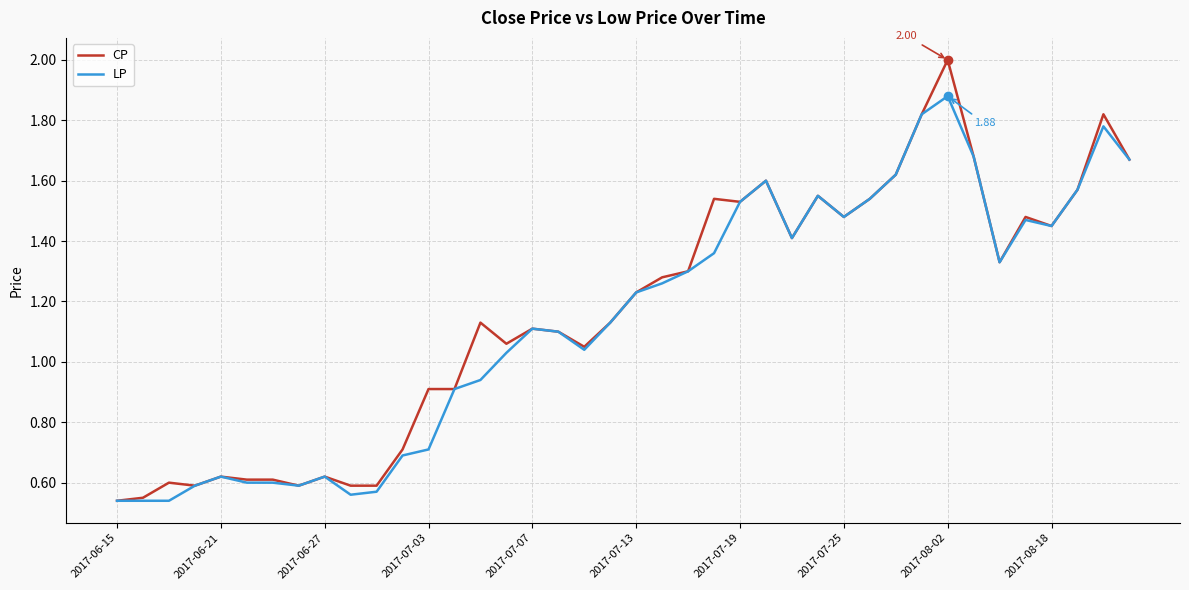

Rank the series by their maximum value, from highest to lowest.

CP, LP